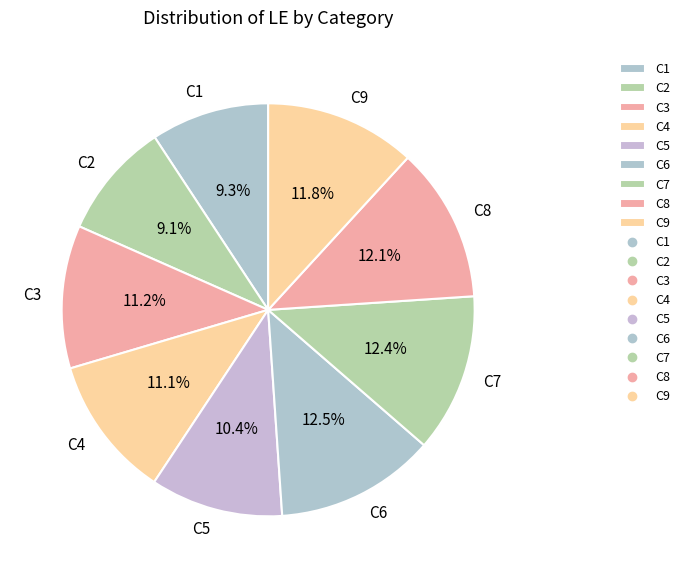

Is C1 the majority of the pie?

No